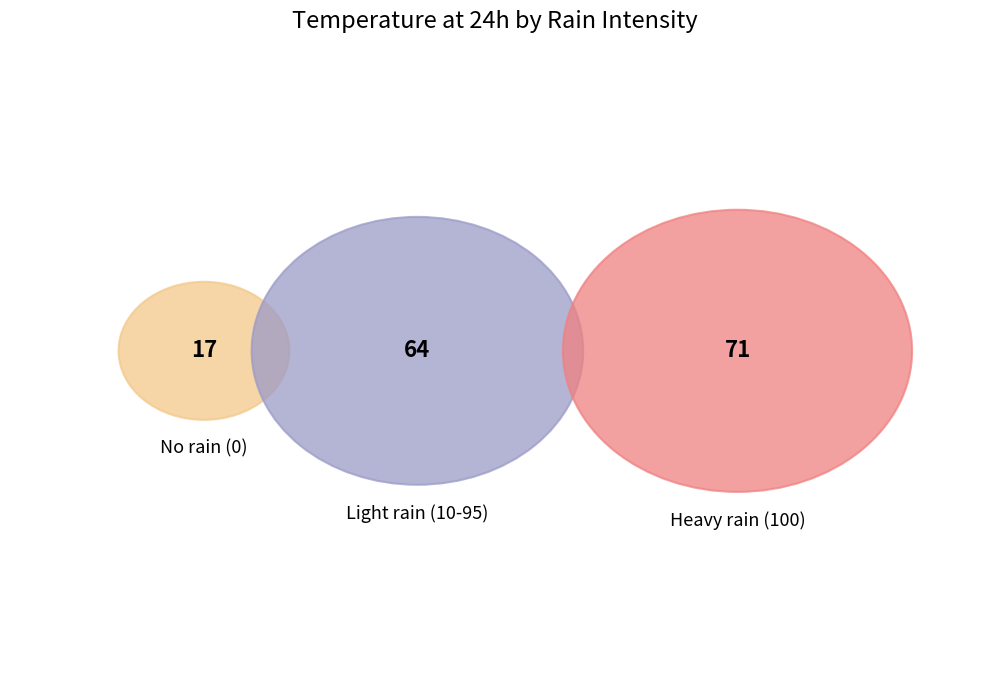

To the nearest percent, what is the combined percentage of 100 and 100?

13%